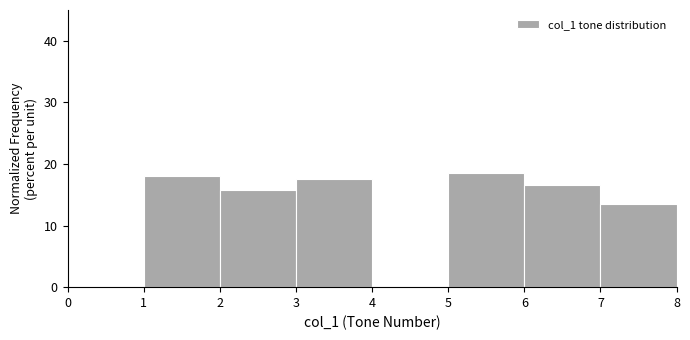

Reading left to right, list every bar in this chart as the range it spans on the x-axis followed by its height. The values are not printed on the chart, so give them approximately, as read against the axis.

1 to 2: 18
2 to 3: 16
3 to 4: 18
4 to 5: 0
5 to 6: 19
6 to 7: 17
7 to 8: 13